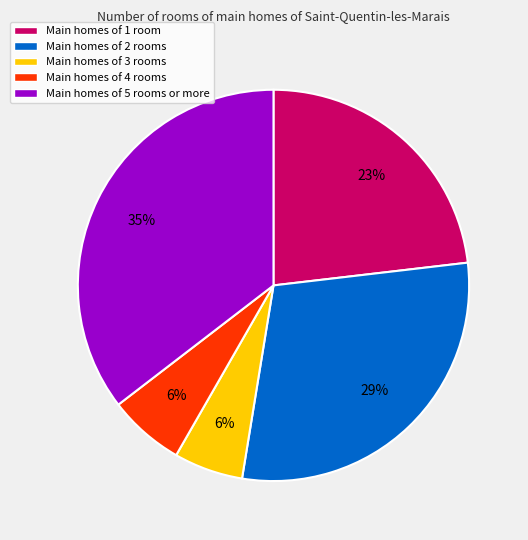

Is there a majority slice in this chart?

No